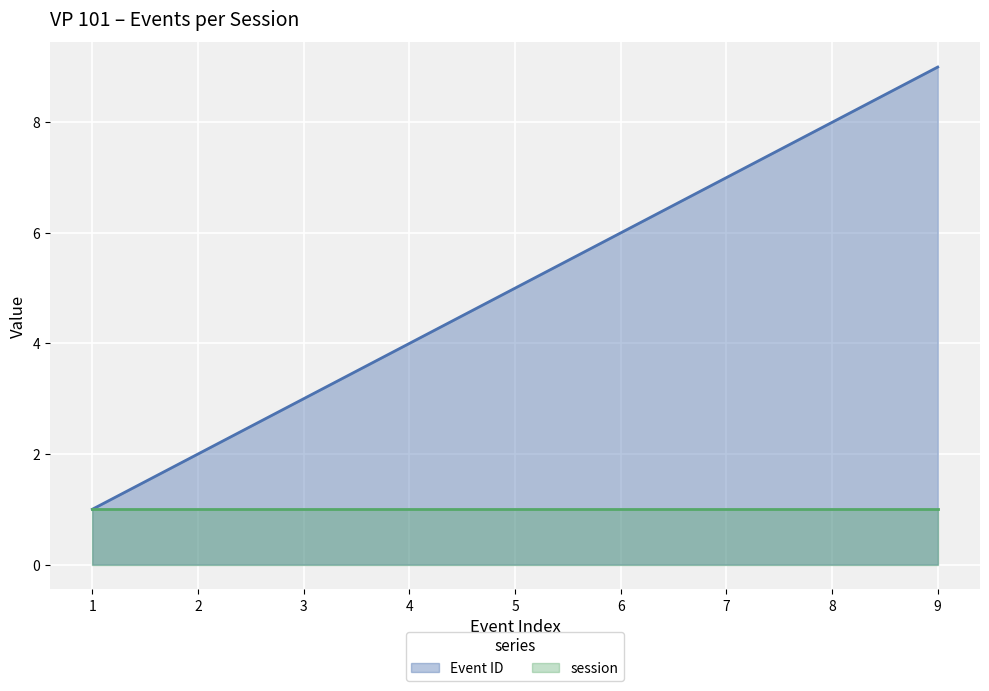

What is the ratio of the value at 7 to the value at 2?

3.5